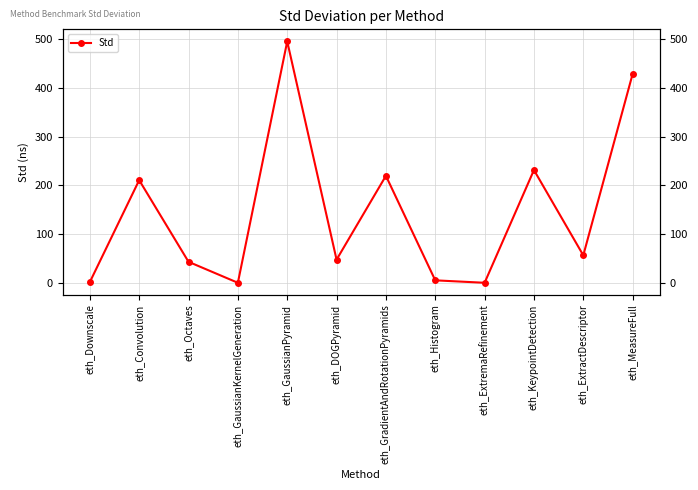

Where is the first local maximum?

eth_Convolution